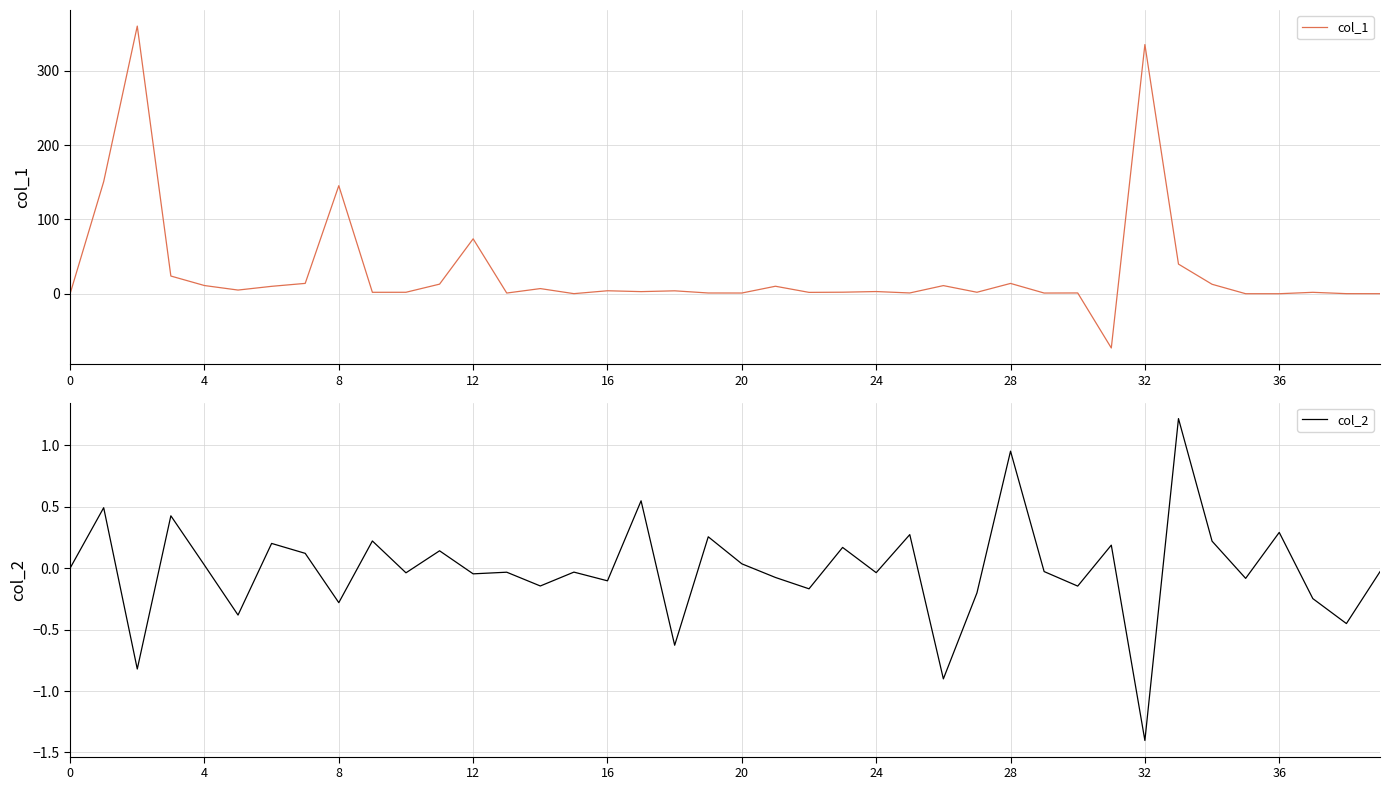

Reading left to right, extract all data points from this chart.

col_1: 0.0	150.8	360.0	23.8	11.1	5.0	10.0	13.9	145.4	2.0	2.0	12.9	73.9	1.0	7.0	0.1	4.0	2.9	3.9	1.0	1.0	10.1	1.9	2.1	3.0	1.1	11.0	2.0	13.9	1.0	1.1	-72.9	335.2	39.9	12.8	0.1	0.1	1.9	0.1	0.1
col_2: 0.0	0.5	-0.8	0.4	0.0	-0.4	0.2	0.1	-0.3	0.2	-0.0	0.1	-0.0	-0.0	-0.1	-0.0	-0.1	0.5	-0.6	0.3	0.0	-0.1	-0.2	0.2	-0.0	0.3	-0.9	-0.2	1.0	-0.0	-0.1	0.2	-1.4	1.2	0.2	-0.1	0.3	-0.2	-0.5	-0.0